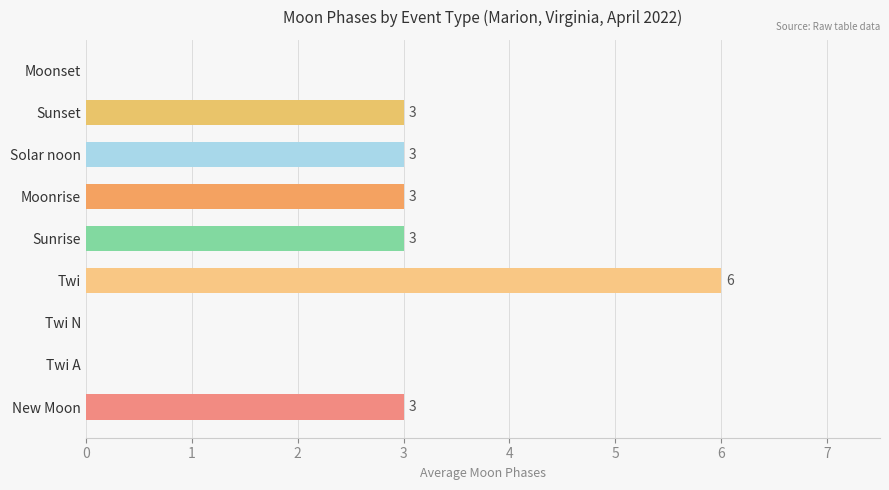

How many values are between 0 and 3?

8